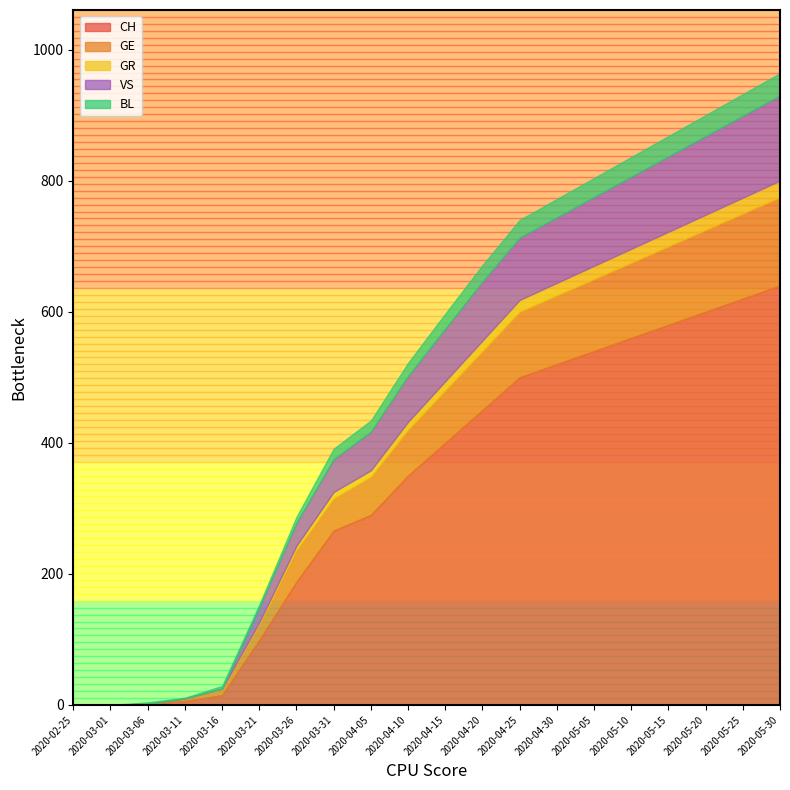

What is the maximum value shown in the chart?

640